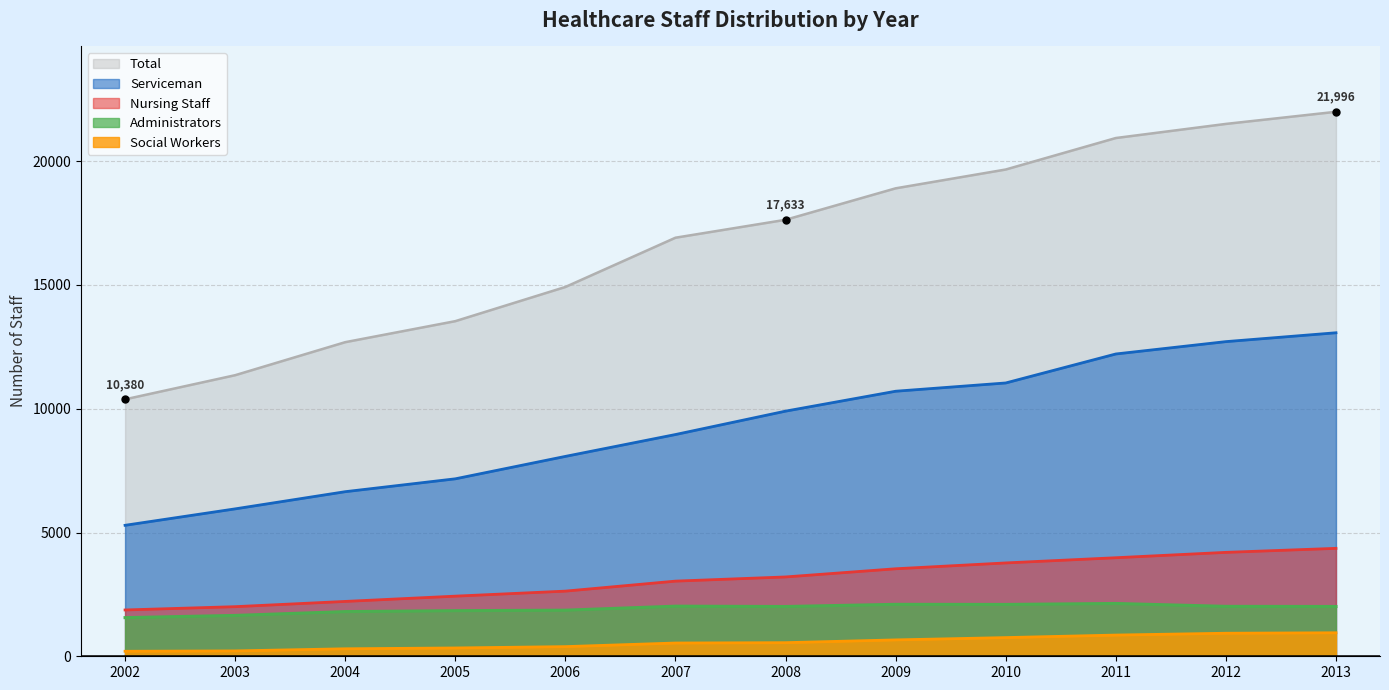

What is the maximum value shown in the chart?

21996